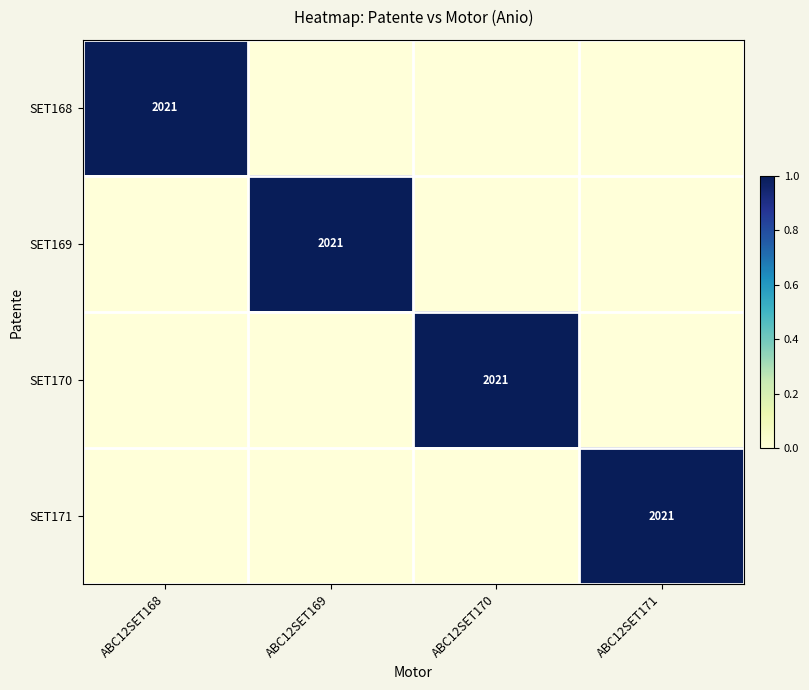

Which category has the highest value across all series?

ABC12SET168